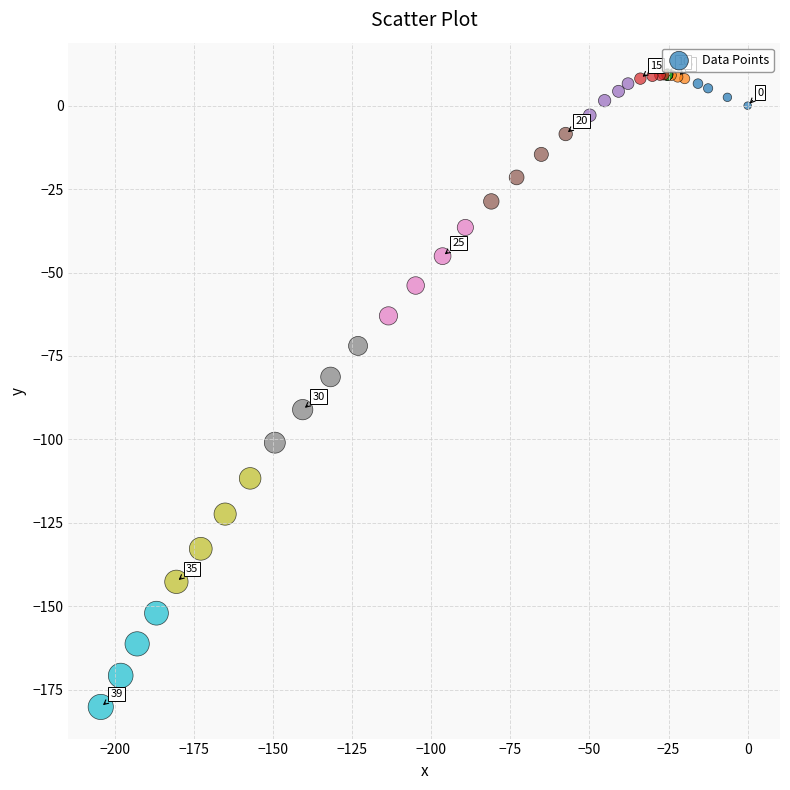

What Y value in the scatter plot is closest to -85?

-81.3